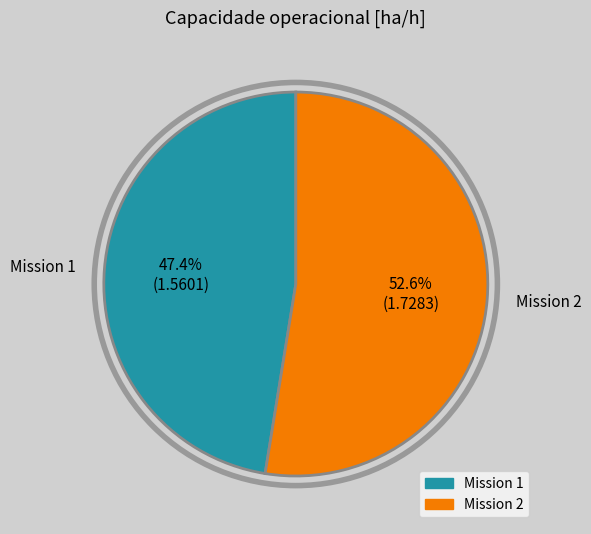

Is there a majority slice in this chart?

Yes